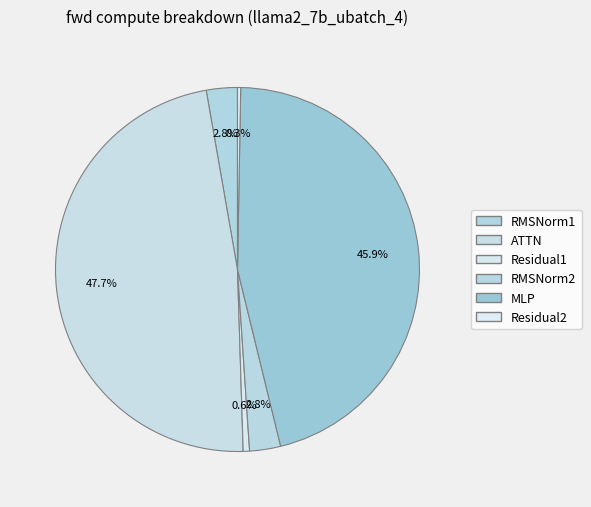

Combined, do RMSNorm2 and RMSNorm1 account for over 50%?

No